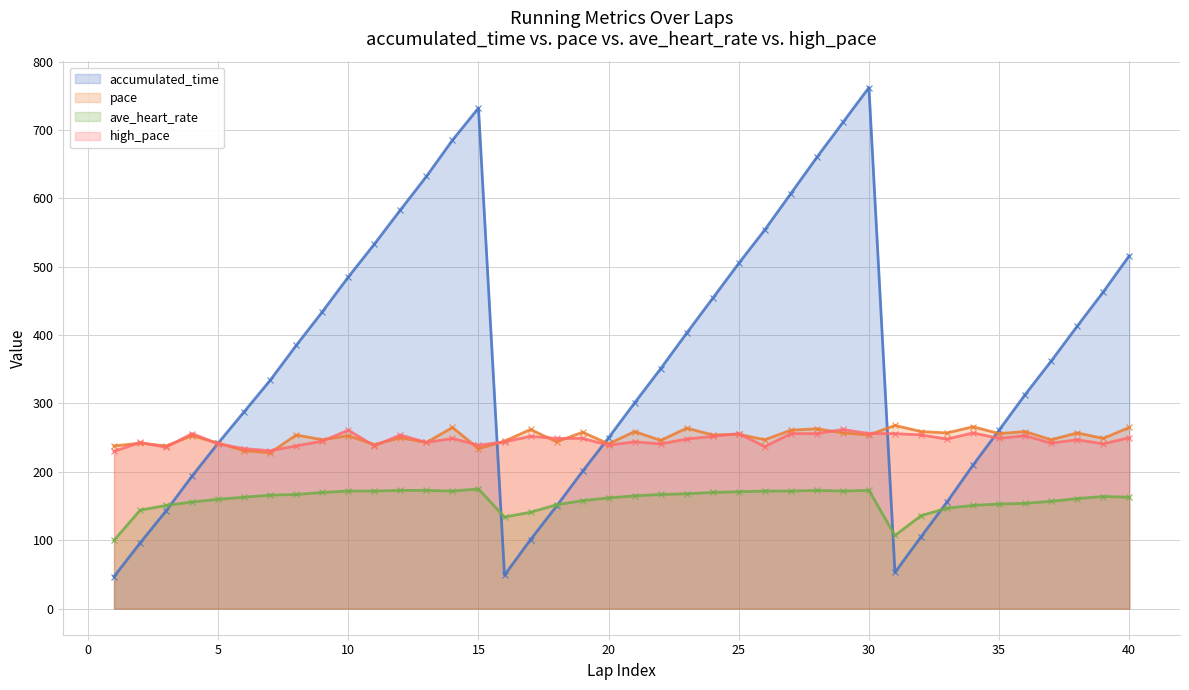

Which series has the largest total across all categories?

accumulated_time